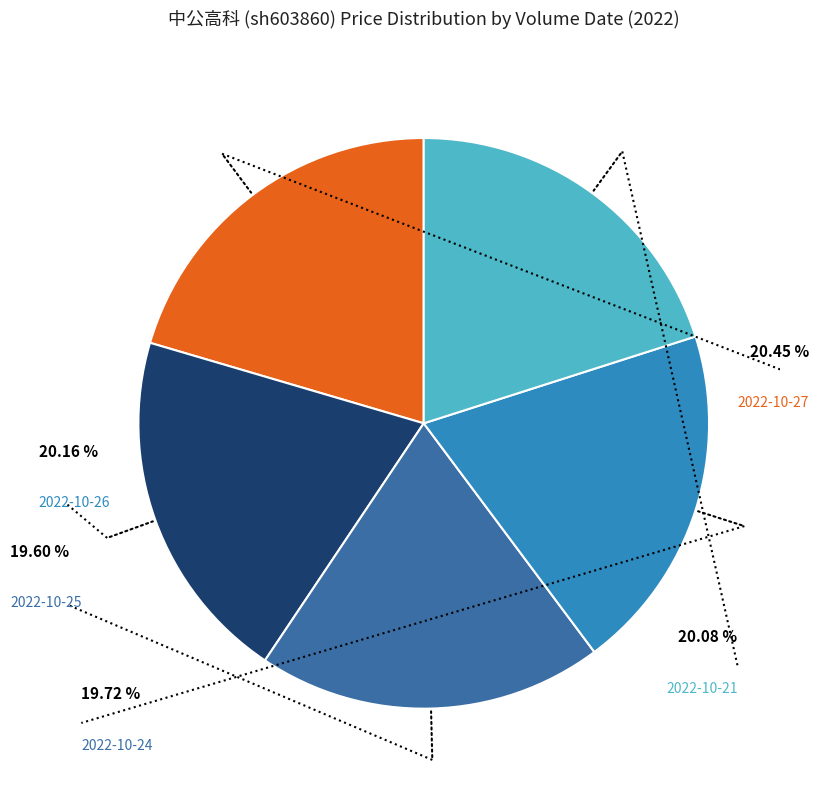

Count the number of slices in the pie.

5